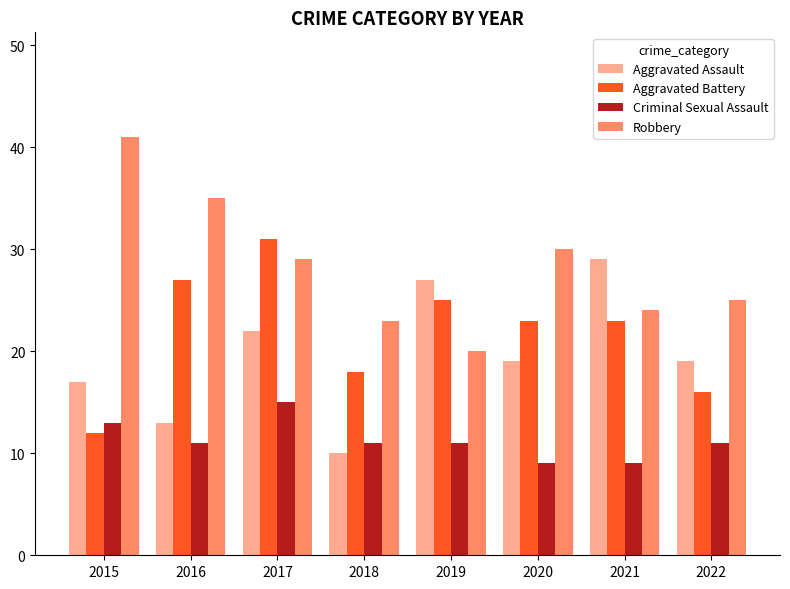

True or false: Aggravated Assault has a value of 18 at 2019.

False